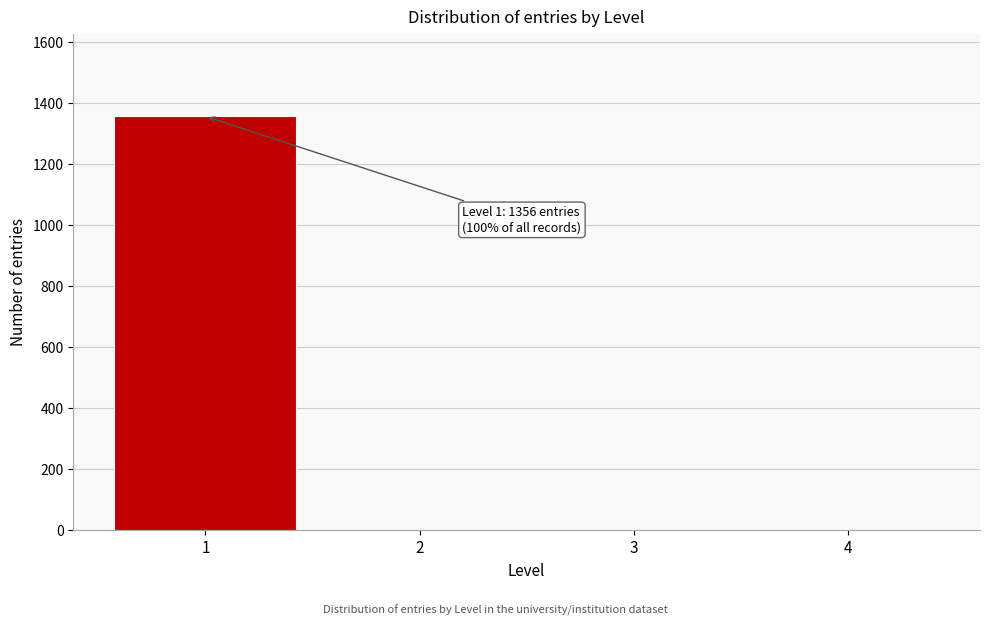

Reading left to right, extract all data points from this chart.

1=1356	2=0	3=0	4=0